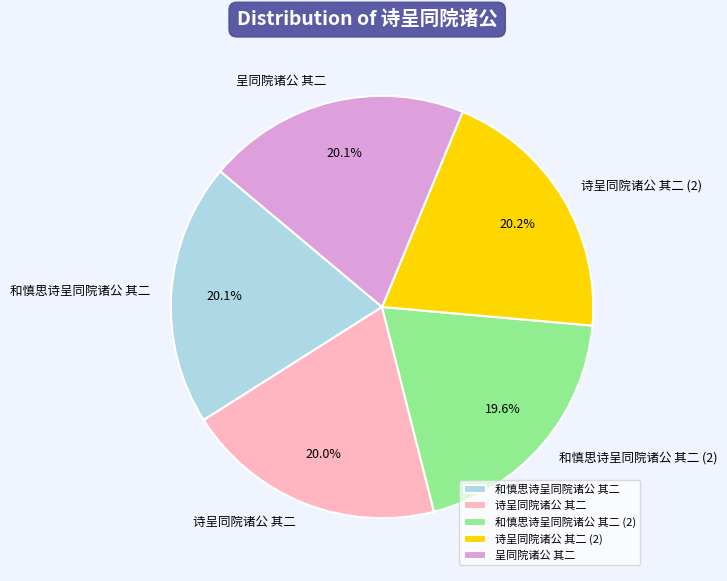

What is the ratio of the value at 呈同院诸公 其二 to the value at 和慎思诗呈同院诸公 其二?

1.0